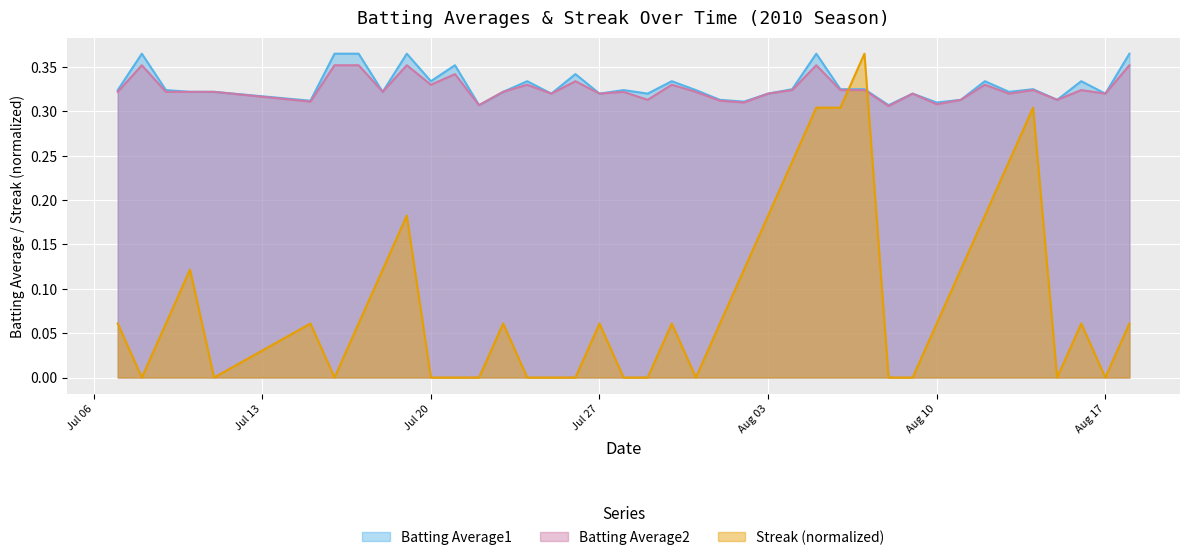

Rank the series at 2010-07-28 from lowest to highest value.

Streak, Batting Average2, Batting Average1